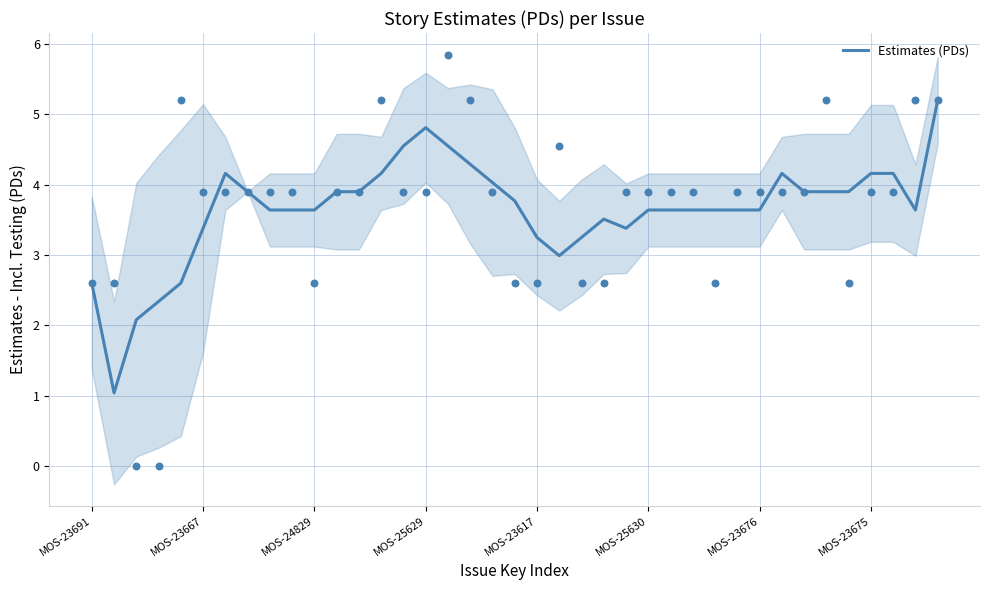

What is the maximum value for Estimates (PDs)?

5.2